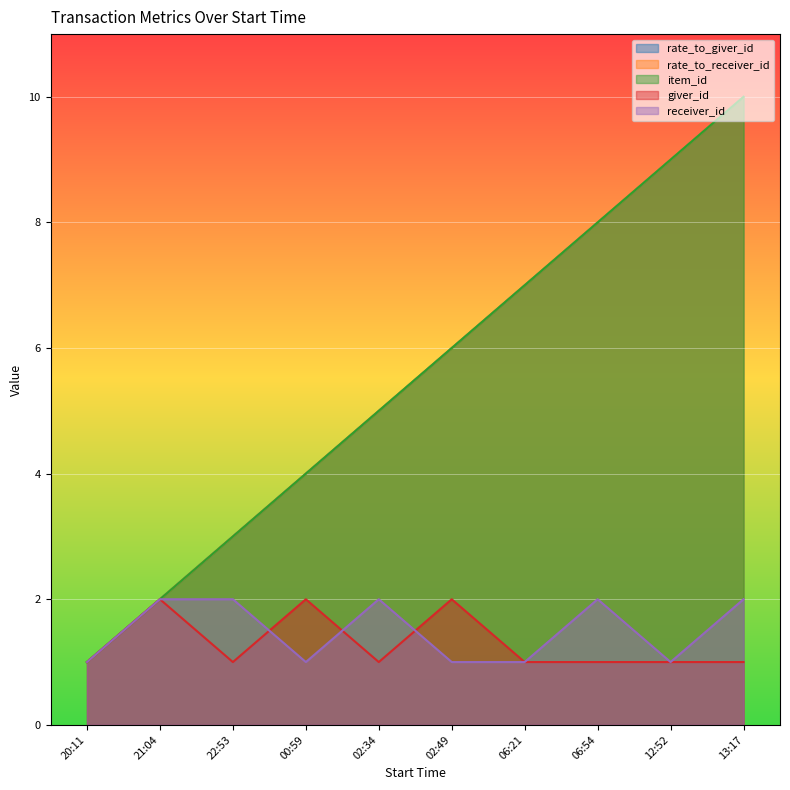

Does the chart display data point markers on the line(s)?

No